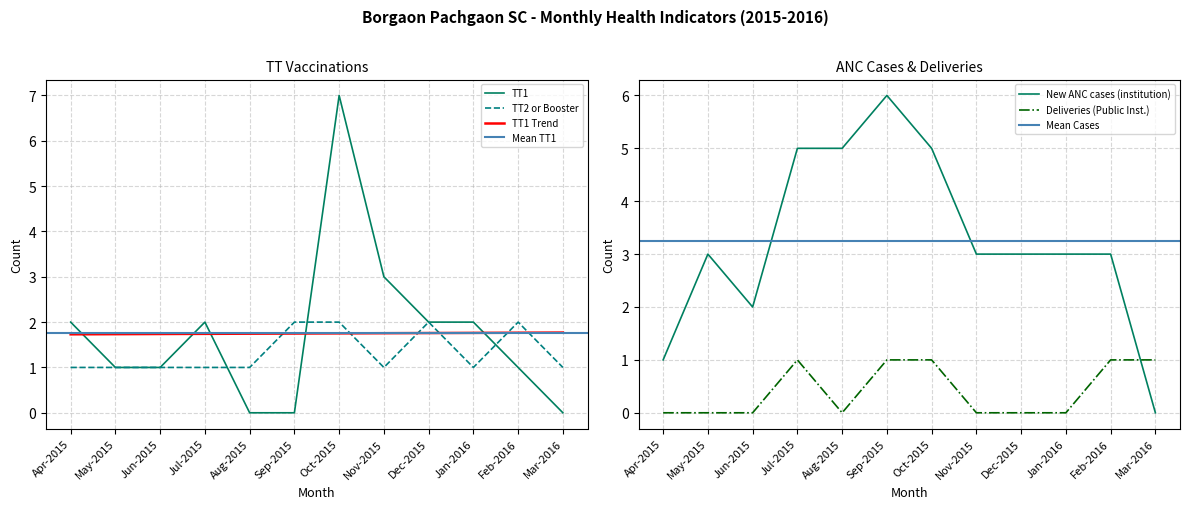

The value of TT1 at Aug-2015 is 0. True or false?

True